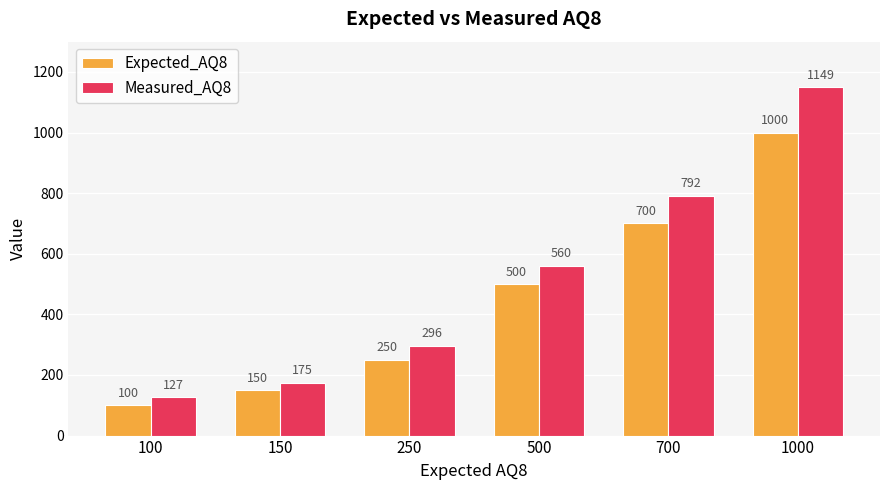

What are all the series names shown in the legend?

Expected_AQ8, Measured_AQ8